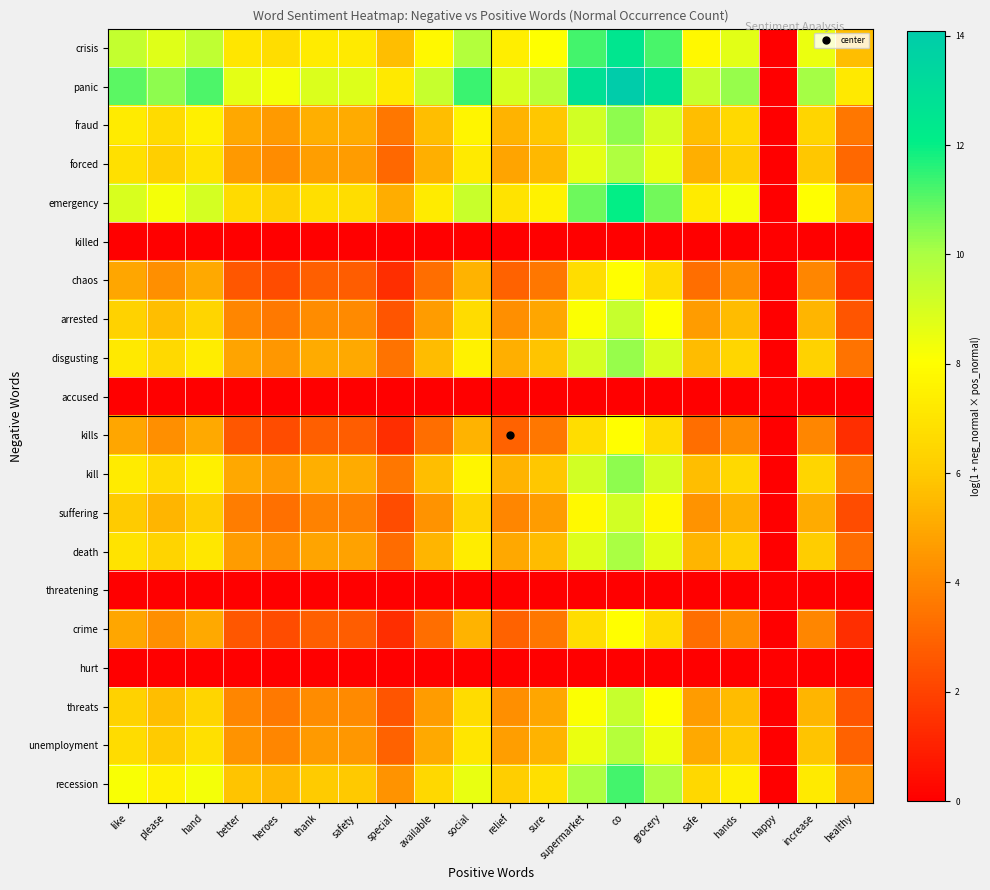

Reading left to right, list all the values displayed in this chart.

crisis: like=9.4	please=8.8	hand=9.6	better=7.1	heroes=6.7	thank=7.3	safety=7.2	special=5.6	available=7.8	social=9.8	relief=7.4	sure=8.1	supermarket=11.3	co=12.5	grocery=11.2	safe=7.8	hands=8.7	happy=0.0	increase=8.5	healthy=5.6
panic: like=11.0	please=10.4	hand=11.1	better=8.7	heroes=8.3	thank=8.9	safety=8.8	special=7.2	available=9.4	social=11.4	relief=9.0	sure=9.6	supermarket=12.8	co=14.1	grocery=12.8	safe=9.4	hands=10.3	happy=0.0	increase=10.1	healthy=7.2
fraud: like=7.3	please=6.6	hand=7.4	better=5.0	heroes=4.6	thank=5.2	safety=5.1	special=3.5	available=5.7	social=7.7	relief=5.3	sure=5.9	supermarket=9.1	co=10.4	grocery=9.1	safe=5.7	hands=6.6	happy=0.0	increase=6.4	healthy=3.5
forced: like=6.8	please=6.2	hand=7.0	better=4.5	heroes=4.2	thank=4.7	safety=4.7	special=3.1	available=5.2	social=7.2	relief=4.8	sure=5.5	supermarket=8.7	co=9.9	grocery=8.6	safe=5.2	hands=6.1	happy=0.0	increase=5.9	healthy=3.1
emergency: like=8.9	please=8.3	hand=9.1	better=6.6	heroes=6.2	thank=6.8	safety=6.8	special=5.1	available=7.3	social=9.3	relief=6.9	sure=7.6	supermarket=10.8	co=12.0	grocery=10.7	safe=7.3	hands=8.2	happy=0.0	increase=8.0	healthy=5.1
killed: like=0.0	please=0.0	hand=0.0	better=0.0	heroes=0.0	thank=0.0	safety=0.0	special=0.0	available=0.0	social=0.0	relief=0.0	sure=0.0	supermarket=0.0	co=0.0	grocery=0.0	safe=0.0	hands=0.0	happy=0.0	increase=0.0	healthy=0.0
chaos: like=4.9	please=4.3	hand=5.0	better=2.6	heroes=2.3	thank=2.8	safety=2.8	special=1.4	available=3.3	social=5.3	relief=2.9	sure=3.6	supermarket=6.7	co=8.0	grocery=6.7	safe=3.3	hands=4.2	happy=0.0	increase=4.0	healthy=1.4
arrested: like=6.3	please=5.6	hand=6.4	better=4.0	heroes=3.6	thank=4.2	safety=4.1	special=2.6	available=4.7	social=6.7	relief=4.3	sure=4.9	supermarket=8.1	co=9.4	grocery=8.1	safe=4.7	hands=5.6	happy=0.0	increase=5.4	healthy=2.6
disgusting: like=7.2	please=6.6	hand=7.3	better=4.9	heroes=4.5	thank=5.1	safety=5.0	special=3.4	available=5.6	social=7.6	relief=5.2	sure=5.8	supermarket=9.0	co=10.3	grocery=9.0	safe=5.6	hands=6.5	happy=0.0	increase=6.3	healthy=3.4
accused: like=0.0	please=0.0	hand=0.0	better=0.0	heroes=0.0	thank=0.0	safety=0.0	special=0.0	available=0.0	social=0.0	relief=0.0	sure=0.0	supermarket=0.0	co=0.0	grocery=0.0	safe=0.0	hands=0.0	happy=0.0	increase=0.0	healthy=0.0
kills: like=4.9	please=4.3	hand=5.0	better=2.6	heroes=2.3	thank=2.8	safety=2.8	special=1.4	available=3.3	social=5.3	relief=2.9	sure=3.6	supermarket=6.7	co=8.0	grocery=6.7	safe=3.3	hands=4.2	happy=0.0	increase=4.0	healthy=1.4
kill: like=7.3	please=6.6	hand=7.4	better=5.0	heroes=4.6	thank=5.2	safety=5.1	special=3.5	available=5.7	social=7.7	relief=5.3	sure=5.9	supermarket=9.1	co=10.4	grocery=9.1	safe=5.7	hands=6.6	happy=0.0	increase=6.4	healthy=3.5
suffering: like=6.0	please=5.4	hand=6.1	better=3.7	heroes=3.3	thank=3.9	safety=3.8	special=2.3	available=4.4	social=6.4	relief=4.0	sure=4.6	supermarket=7.8	co=9.1	grocery=7.8	safe=4.4	hands=5.3	happy=0.0	increase=5.1	healthy=2.3
death: like=7.0	please=6.3	hand=7.1	better=4.7	heroes=4.3	thank=4.9	safety=4.8	special=3.2	available=5.3	social=7.4	relief=5.0	sure=5.6	supermarket=8.8	co=10.1	grocery=8.7	safe=5.3	hands=6.3	happy=0.0	increase=6.1	healthy=3.2
threatening: like=0.0	please=0.0	hand=0.0	better=0.0	heroes=0.0	thank=0.0	safety=0.0	special=0.0	available=0.0	social=0.0	relief=0.0	sure=0.0	supermarket=0.0	co=0.0	grocery=0.0	safe=0.0	hands=0.0	happy=0.0	increase=0.0	healthy=0.0
crime: like=4.9	please=4.3	hand=5.0	better=2.6	heroes=2.3	thank=2.8	safety=2.8	special=1.4	available=3.3	social=5.3	relief=2.9	sure=3.6	supermarket=6.7	co=8.0	grocery=6.7	safe=3.3	hands=4.2	happy=0.0	increase=4.0	healthy=1.4
hurt: like=0.0	please=0.0	hand=0.0	better=0.0	heroes=0.0	thank=0.0	safety=0.0	special=0.0	available=0.0	social=0.0	relief=0.0	sure=0.0	supermarket=0.0	co=0.0	grocery=0.0	safe=0.0	hands=0.0	happy=0.0	increase=0.0	healthy=0.0
threats: like=6.3	please=5.6	hand=6.4	better=4.0	heroes=3.6	thank=4.2	safety=4.1	special=2.6	available=4.7	social=6.7	relief=4.3	sure=4.9	supermarket=8.1	co=9.4	grocery=8.1	safe=4.7	hands=5.6	happy=0.0	increase=5.4	healthy=2.6
unemployment: like=6.7	please=6.0	hand=6.8	better=4.4	heroes=4.0	thank=4.6	safety=4.5	special=2.9	available=5.1	social=7.1	relief=4.7	sure=5.3	supermarket=8.5	co=9.8	grocery=8.5	safe=5.1	hands=6.0	happy=0.0	increase=5.8	healthy=2.9
recession: like=8.2	please=7.5	hand=8.3	better=5.8	heroes=5.5	thank=6.0	safety=6.0	special=4.4	available=6.5	social=8.5	relief=6.2	sure=6.8	supermarket=10.0	co=11.2	grocery=9.9	safe=6.5	hands=7.4	happy=0.0	increase=7.2	healthy=4.4